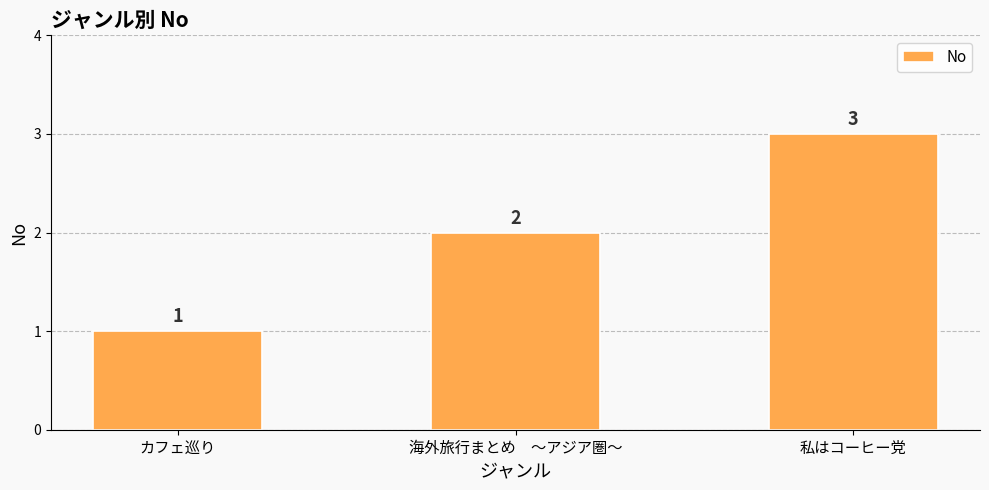

Between カフェ巡り and 海外旅行まとめ　～アジア圏～, which is larger?

海外旅行まとめ　～アジア圏～